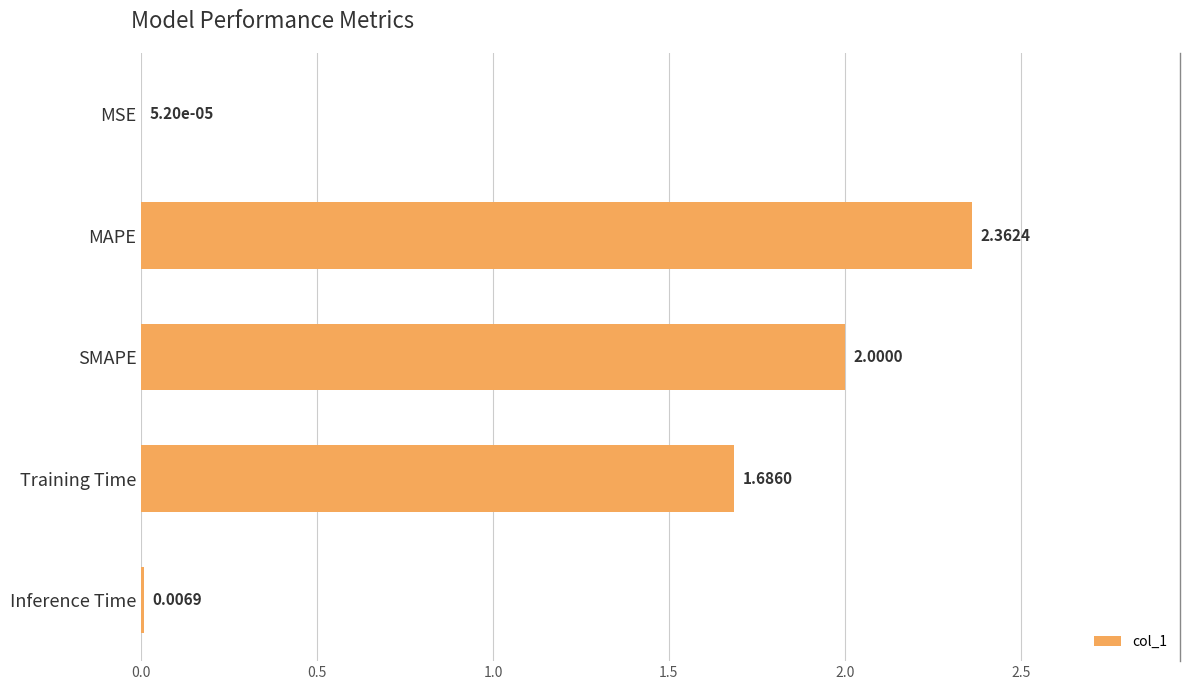

Which has a higher value, SMAPE or Training Time?

SMAPE